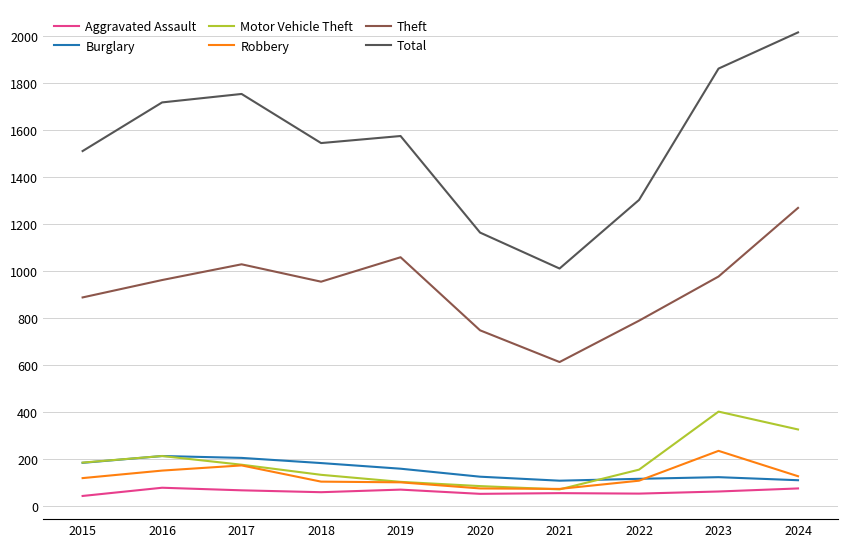

Between 2022 and 2023, which series saw the biggest shift?

Total